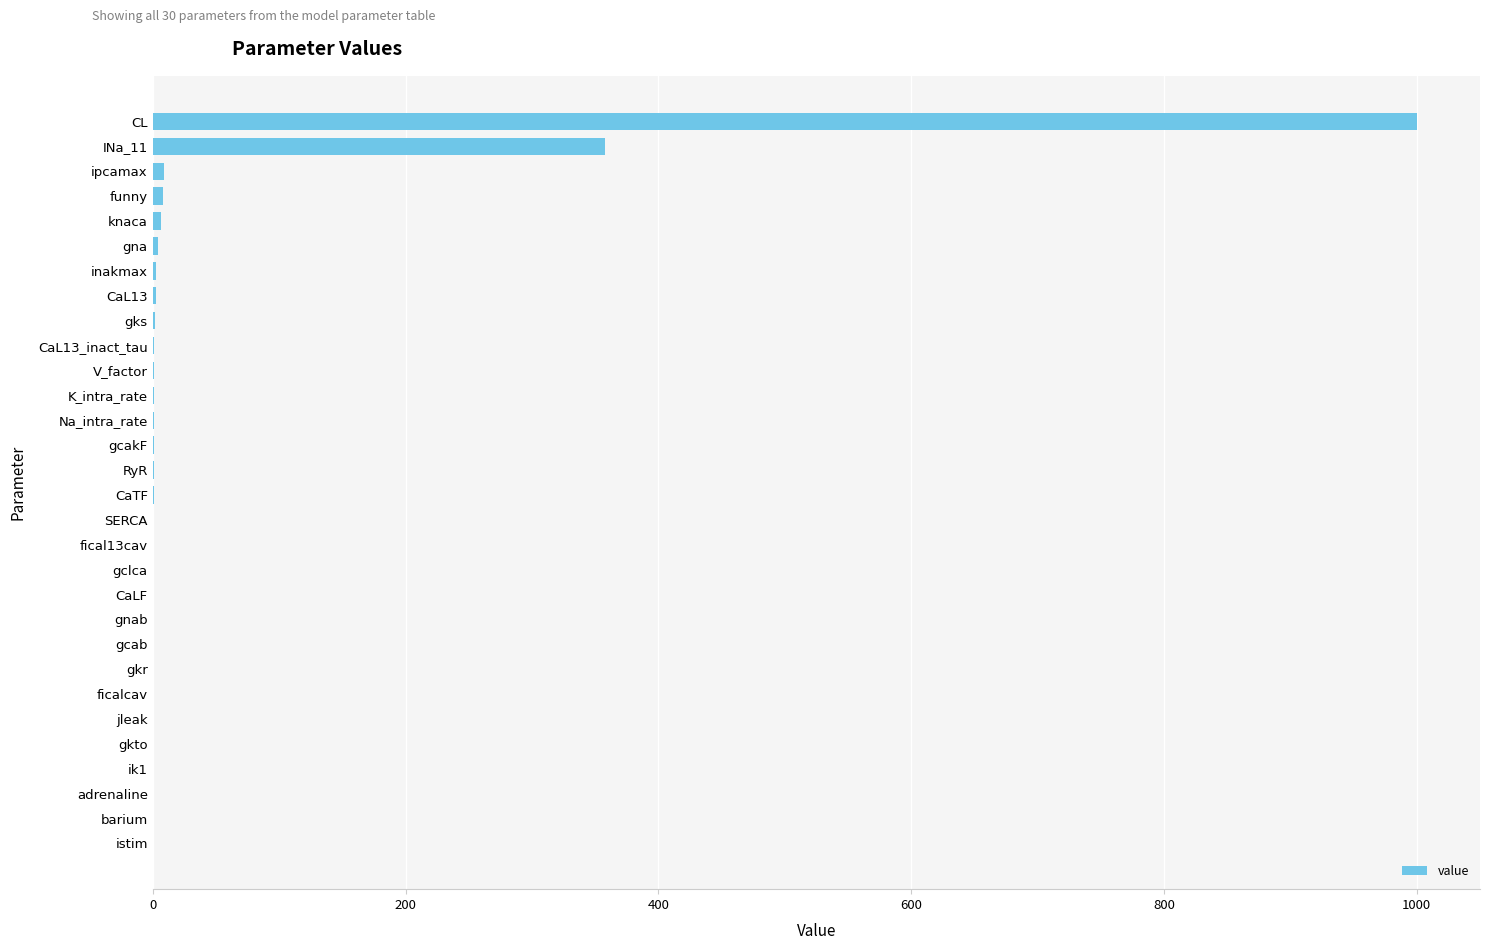

At which label is the value closest to 500?

INa_11